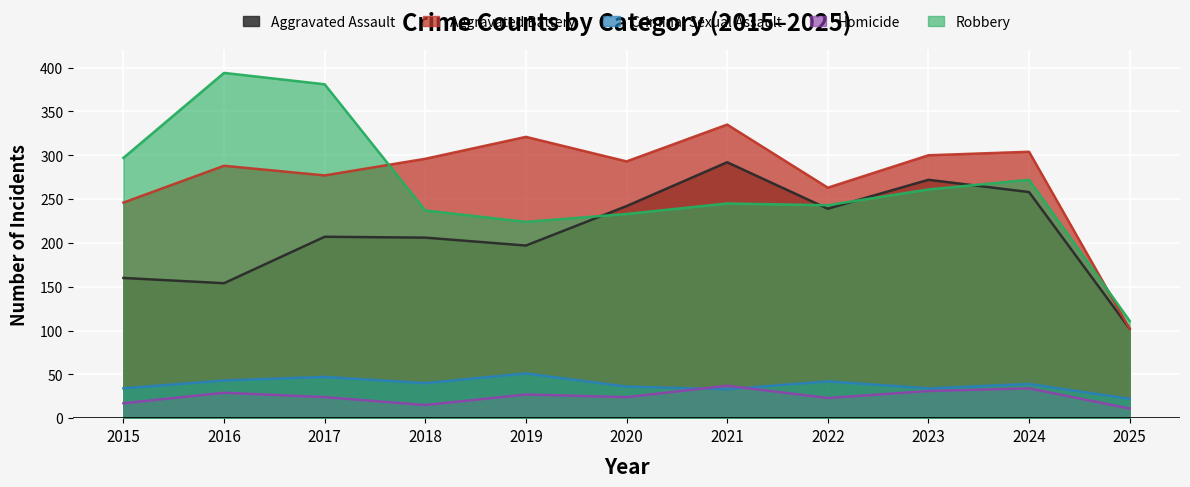

What are all the series names shown in the legend?

Aggravated Assault, Aggravated Battery, Criminal Sexual Assault, Homicide, Robbery